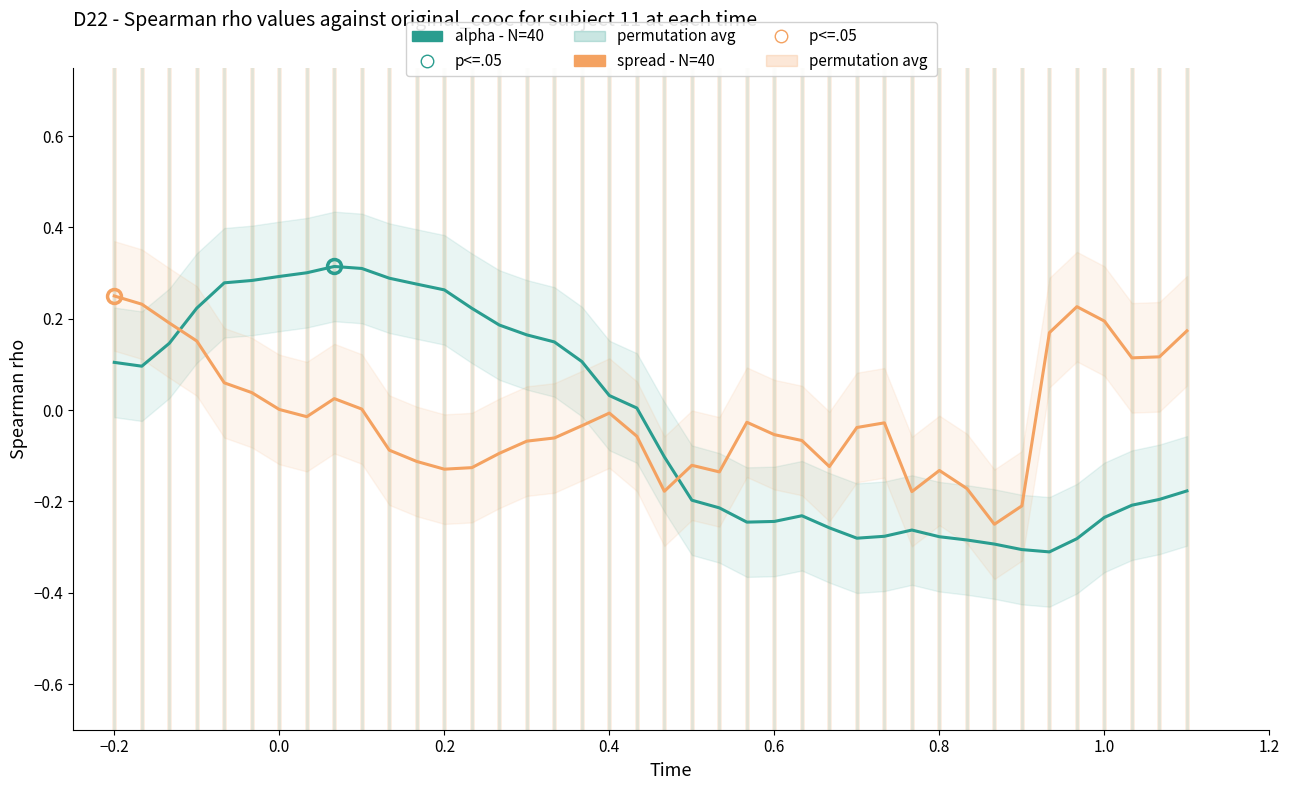

True or false: spread - N=40 has a value of -0.1 at 0.8.

True